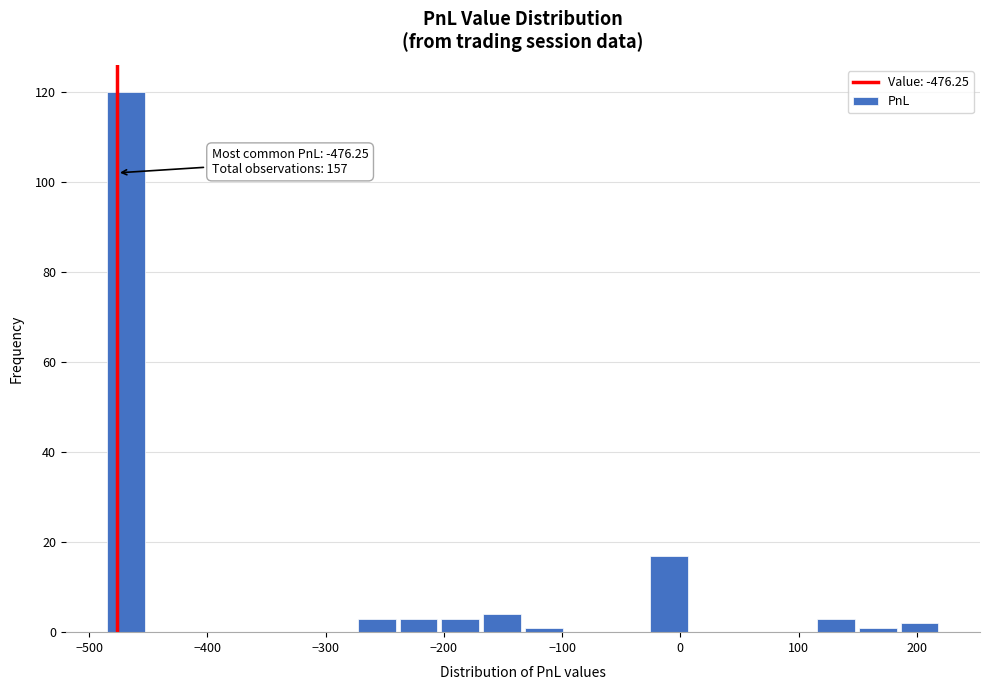

Around what value on the x-axis is the tallest bar? Give the approximate position of its centre, as read against the axis.

-470